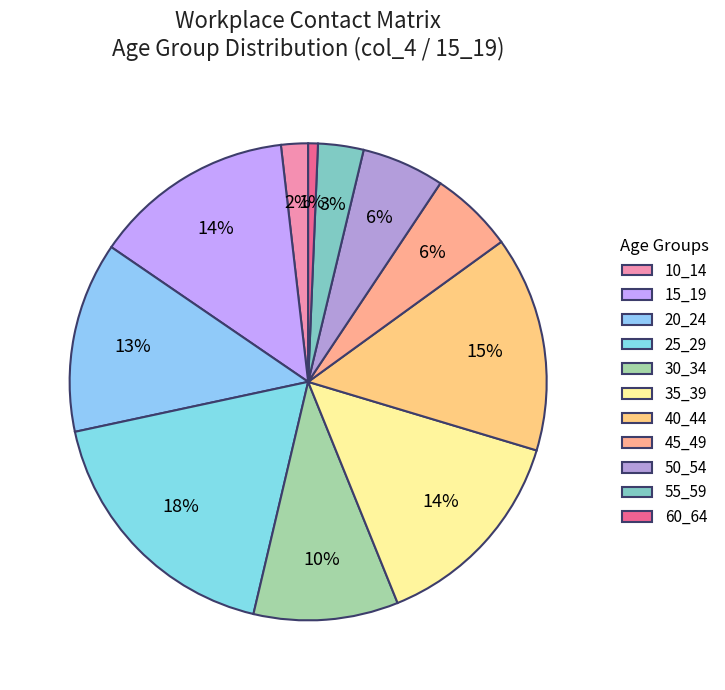

To the nearest percent, what is the average slice percentage?

9%